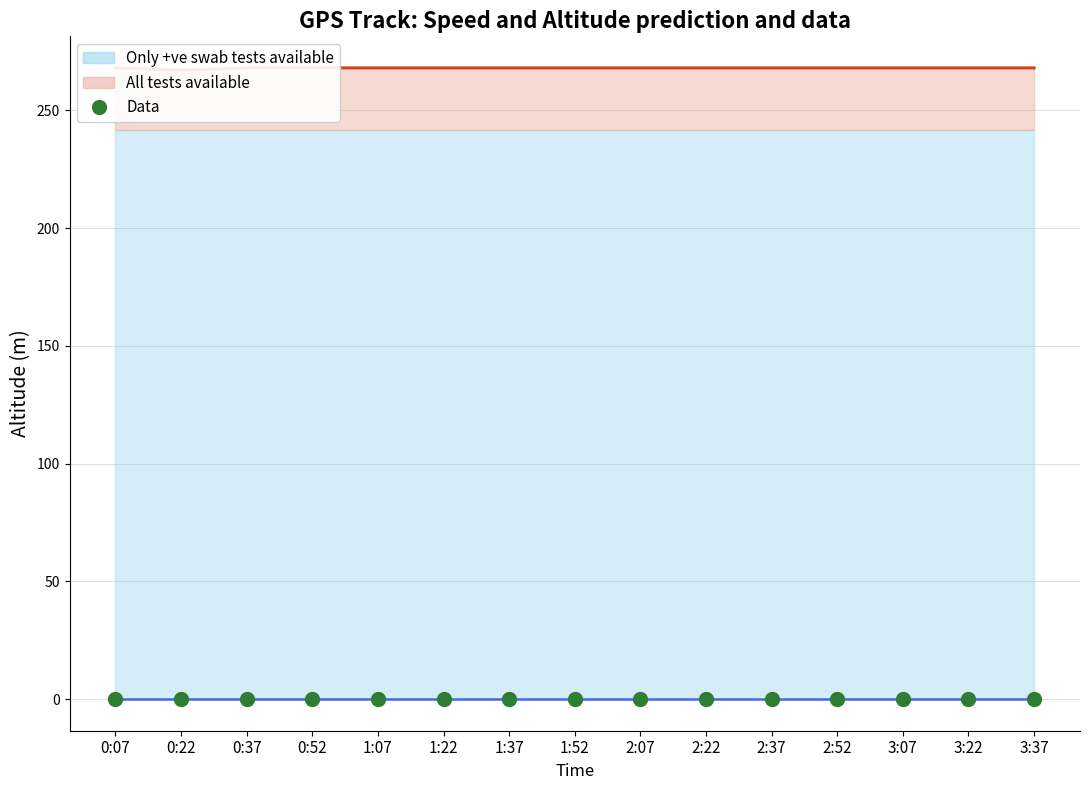

Which series contains the lowest Y value?

Only +ve swab tests available (line)